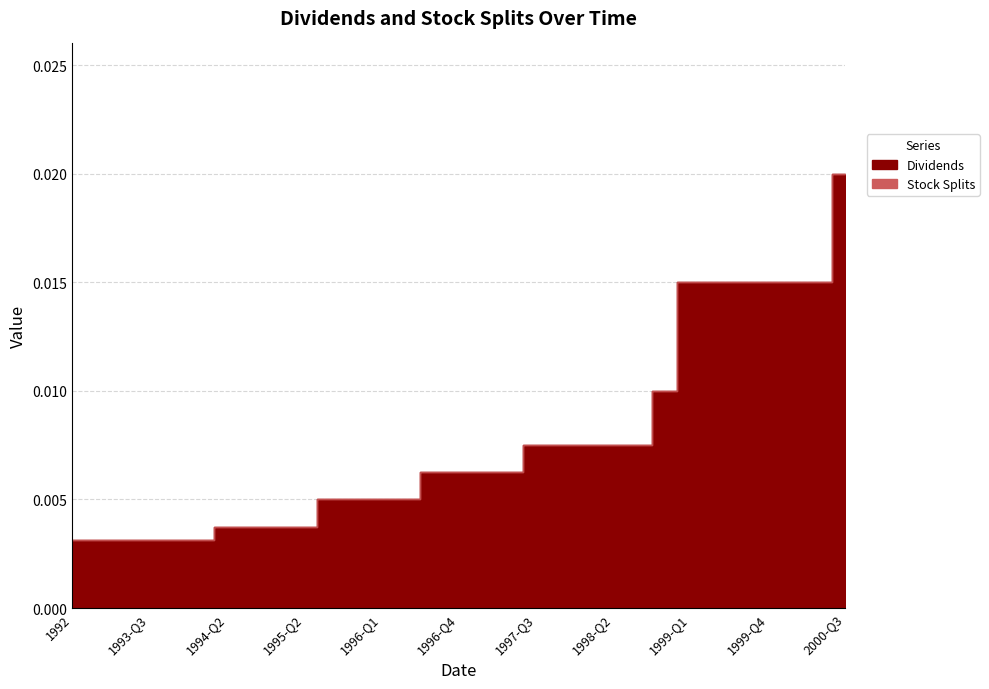

How many values in Stock Splits are above zero?

1